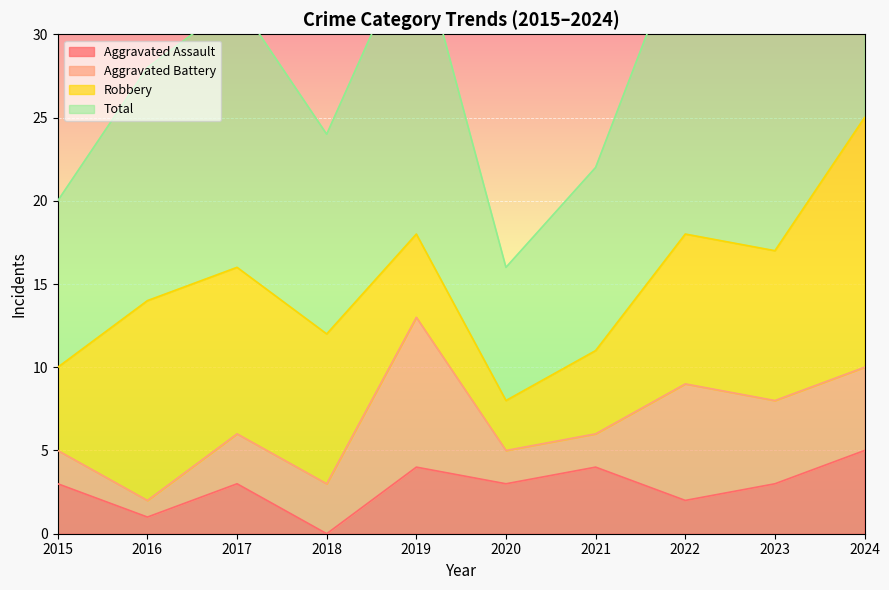

At which category is the sum across all series the highest?

2024